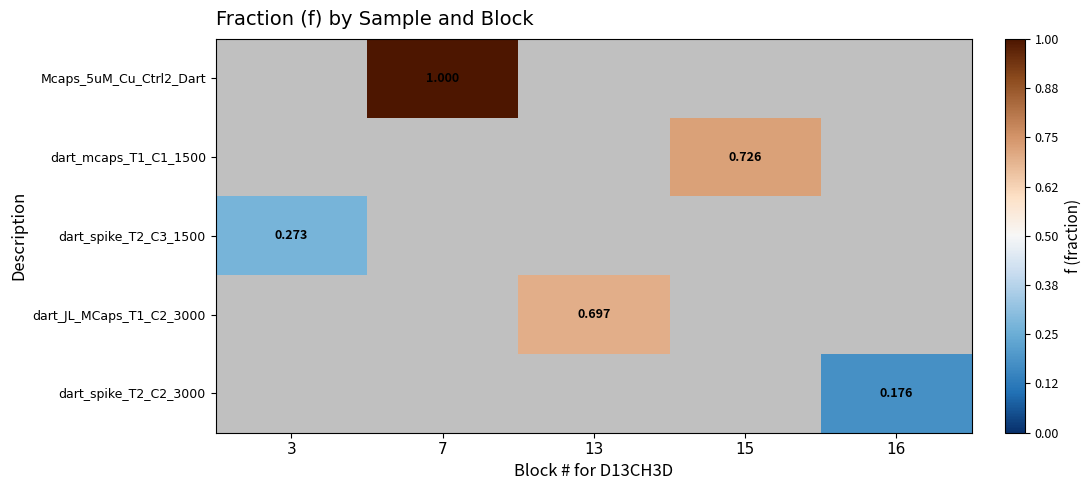

At which category does the chart reach its peak across all series?

7